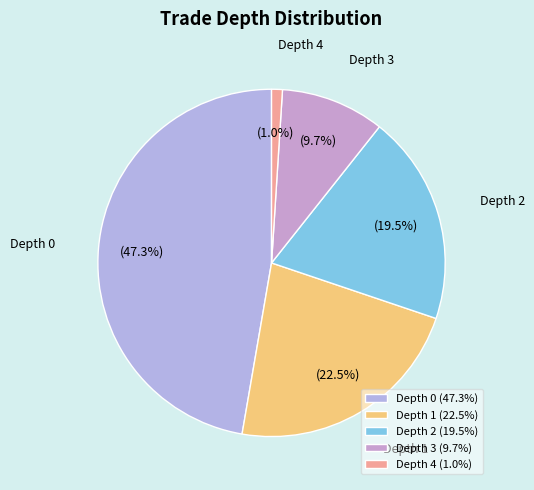

Is there a majority slice in this chart?

No